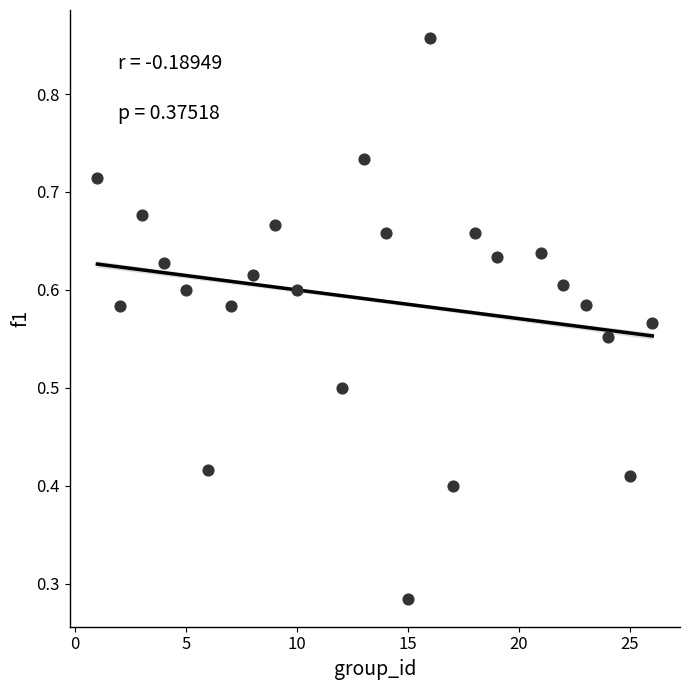

What is the range of X values (max minus min)?

25.0